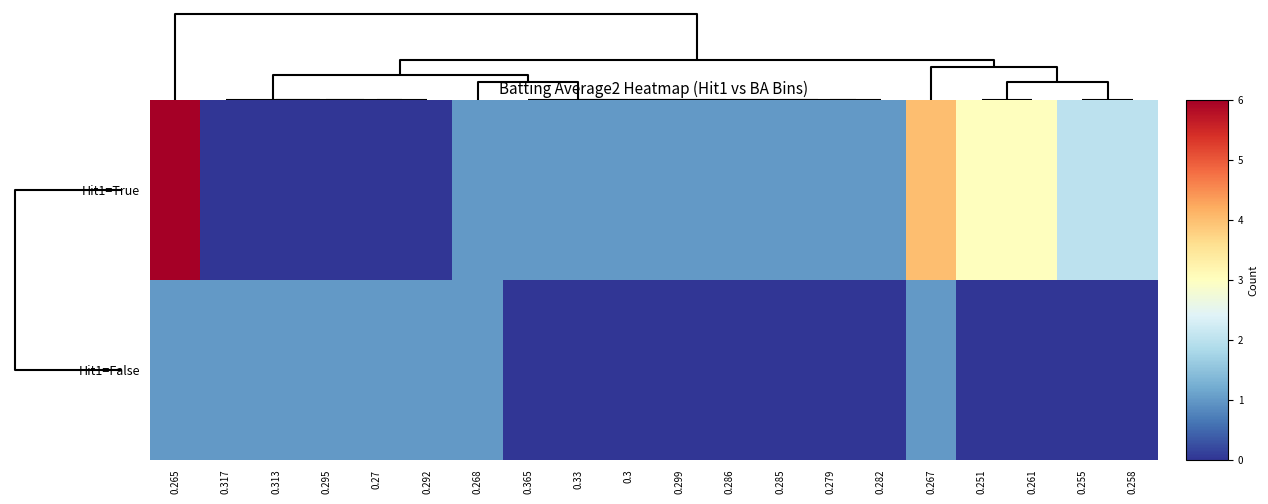

Between 0.255 and 0.282, which is larger?

0.255